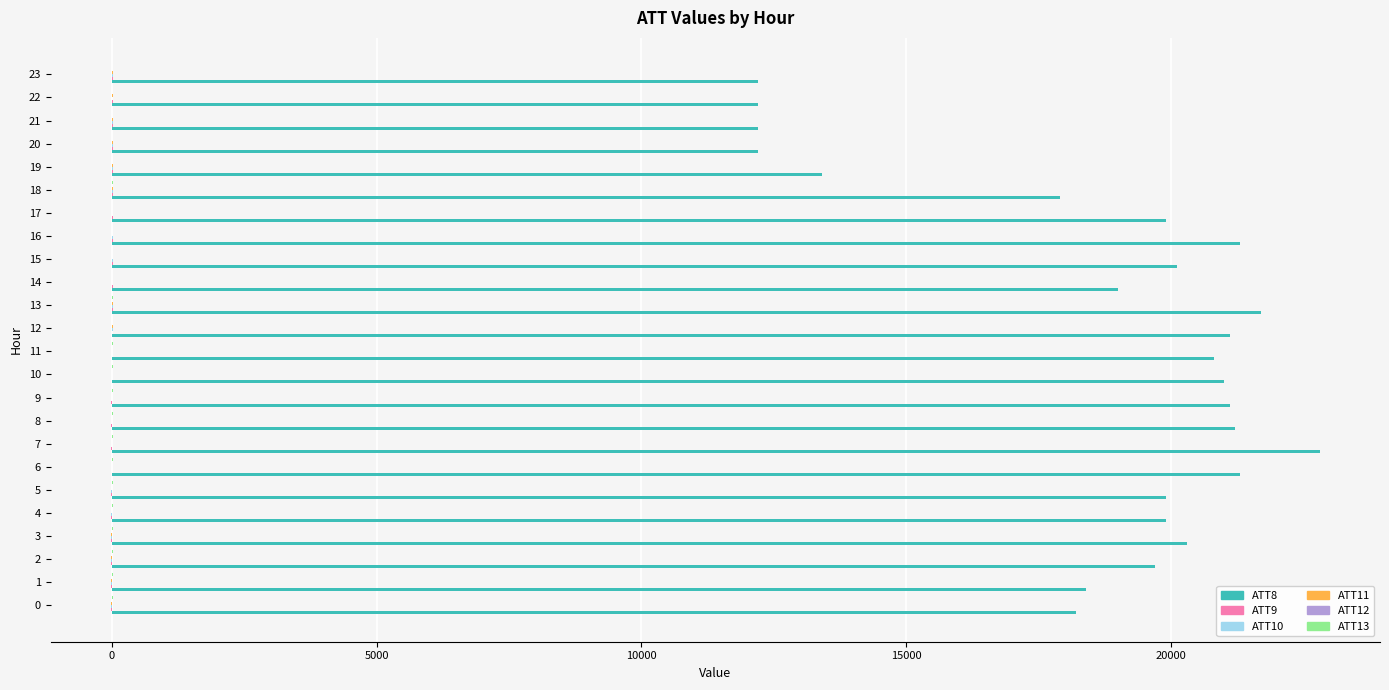

What is the maximum value shown in the chart?

22800.0